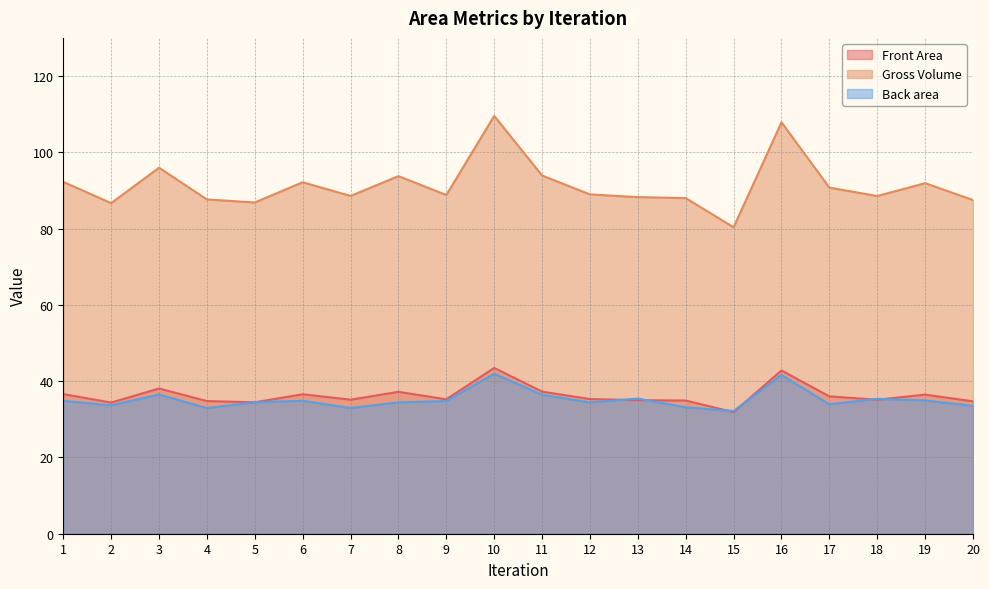

What is the difference between the Back area values at 18 and 11?

1.1